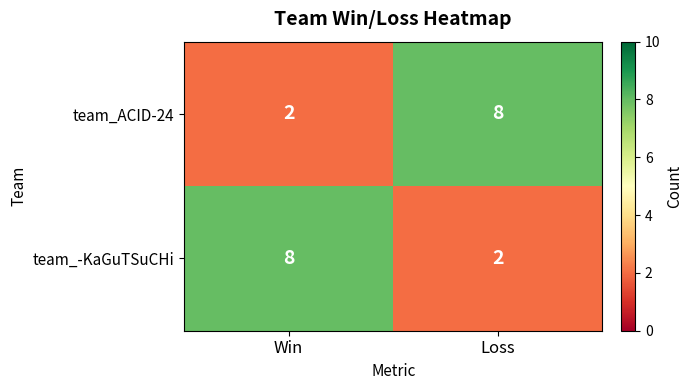

At Loss, list the series in order from smallest to largest.

team_-KaGuTSuCHi, team_ACID-24